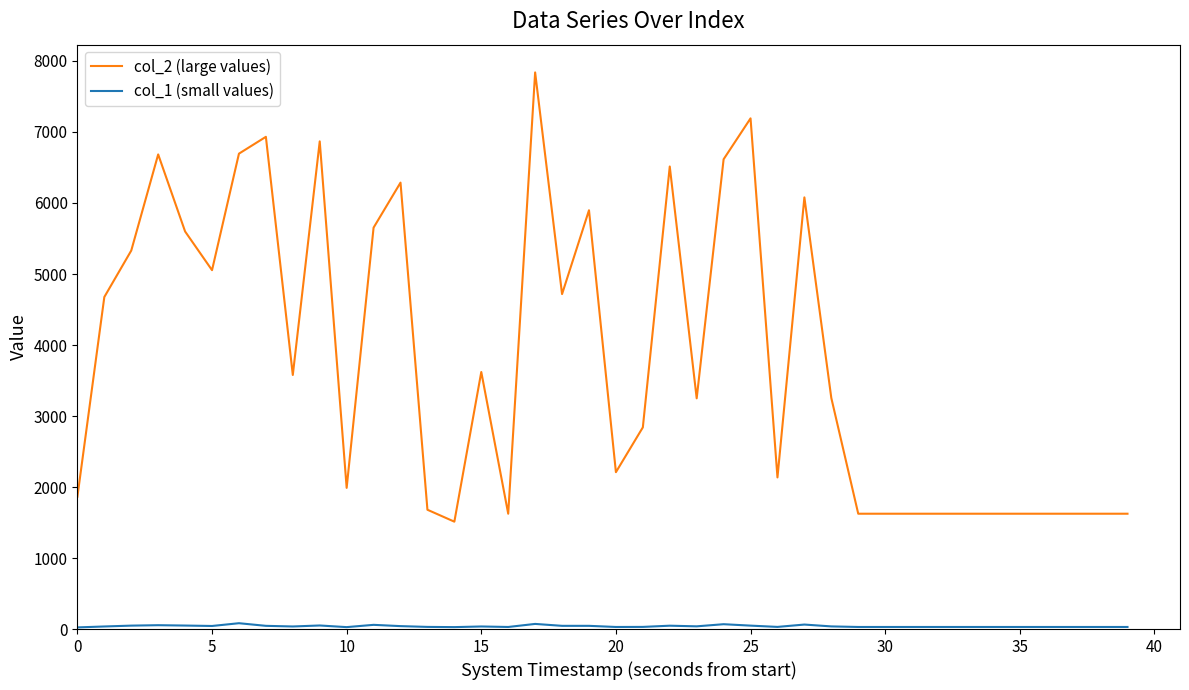

Which series has the largest total across all categories?

col_2 (large values)